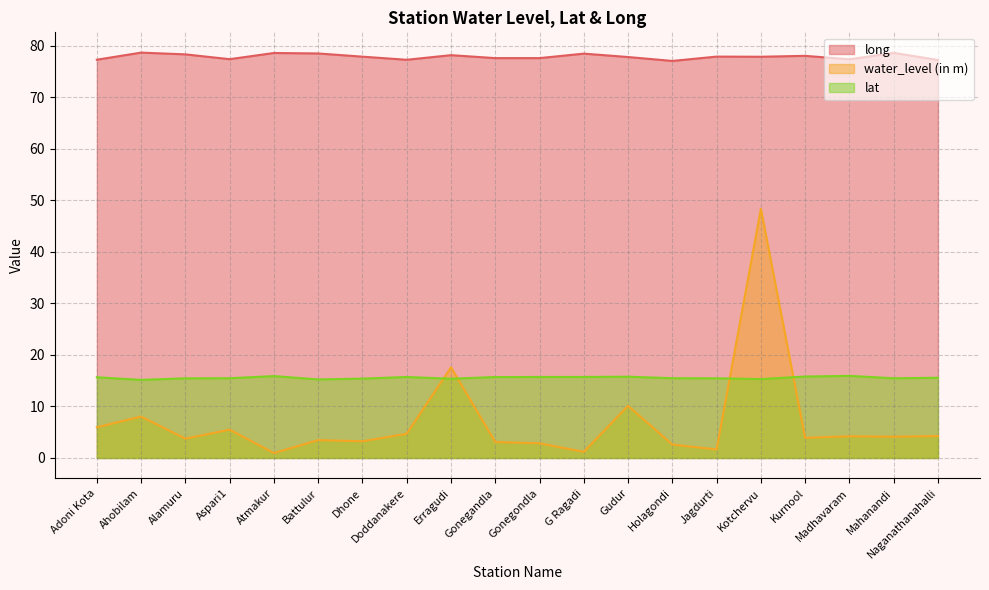

What is the value of the water_level (in m) point at the 1st from the left?

6.0